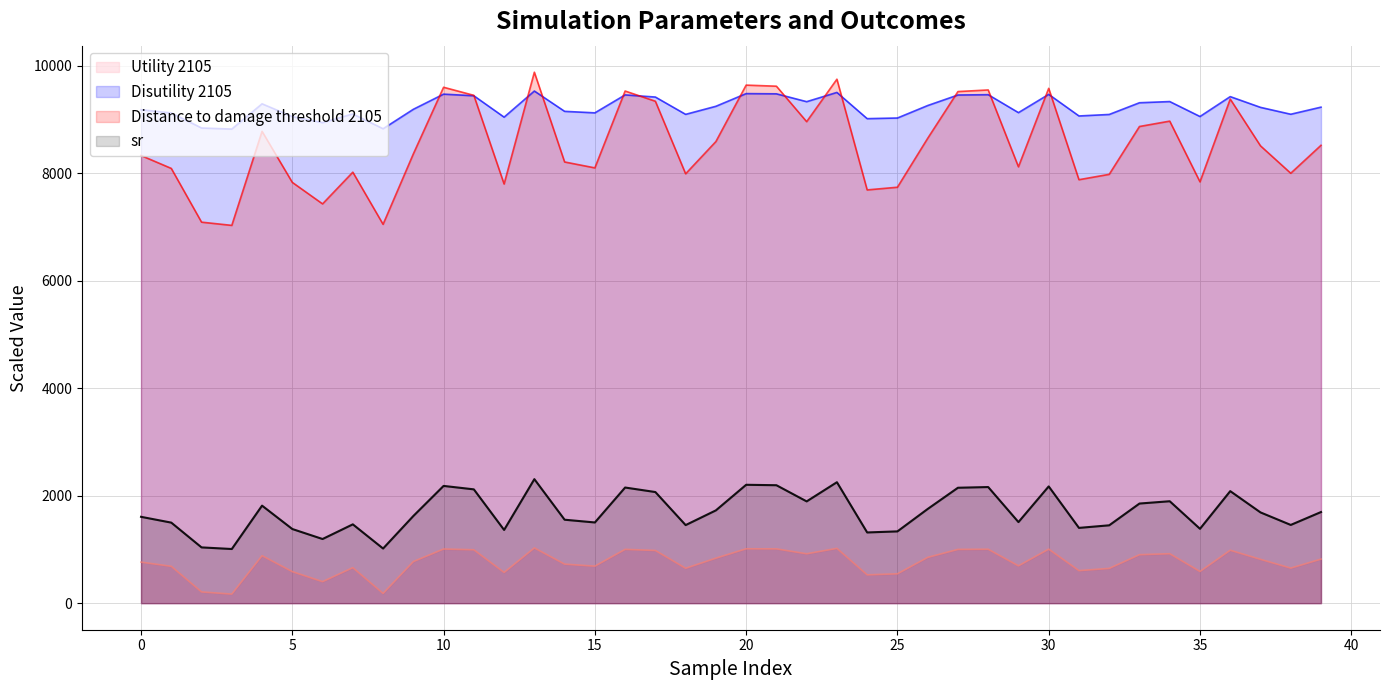

Rank the categories by Distance to damage threshold 2105 value from highest to lowest.

13, 23, 20, 21, 10, 30, 28, 16, 27, 11, 36, 17, 34, 22, 33, 4, 26, 19, 39, 37, 9, 0, 14, 29, 15, 1, 7, 38, 18, 32, 31, 35, 5, 12, 25, 24, 6, 2, 8, 3